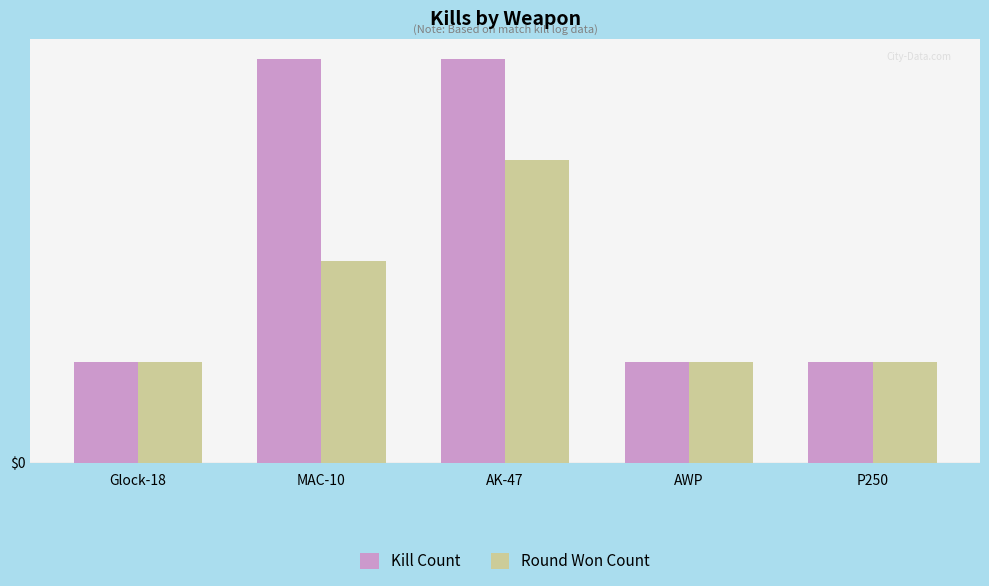

Does the chart contain any negative values?

No